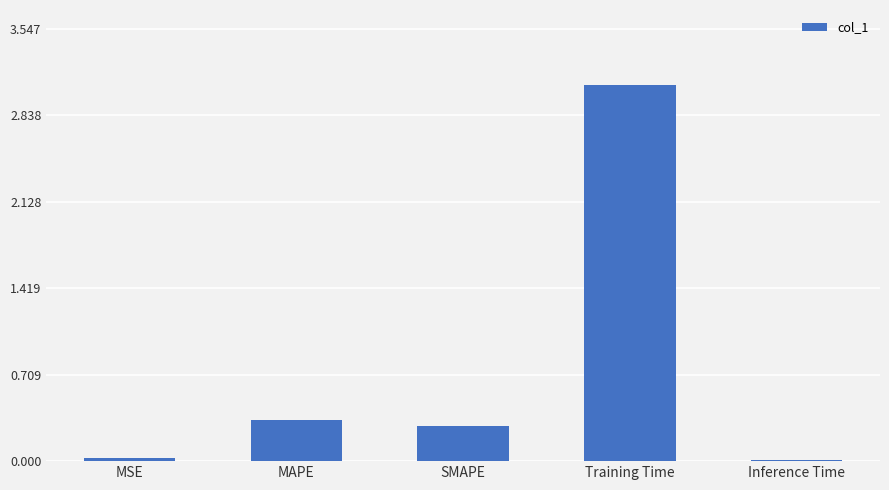

What is the difference between the maximum and minimum values?

3.1